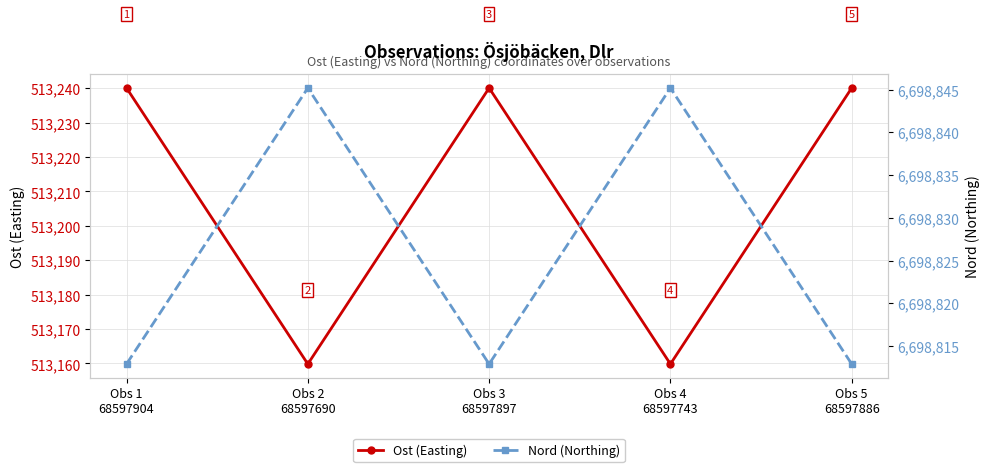

True or false: Nord (Northing) and Ost (Easting) cross at least once.

False